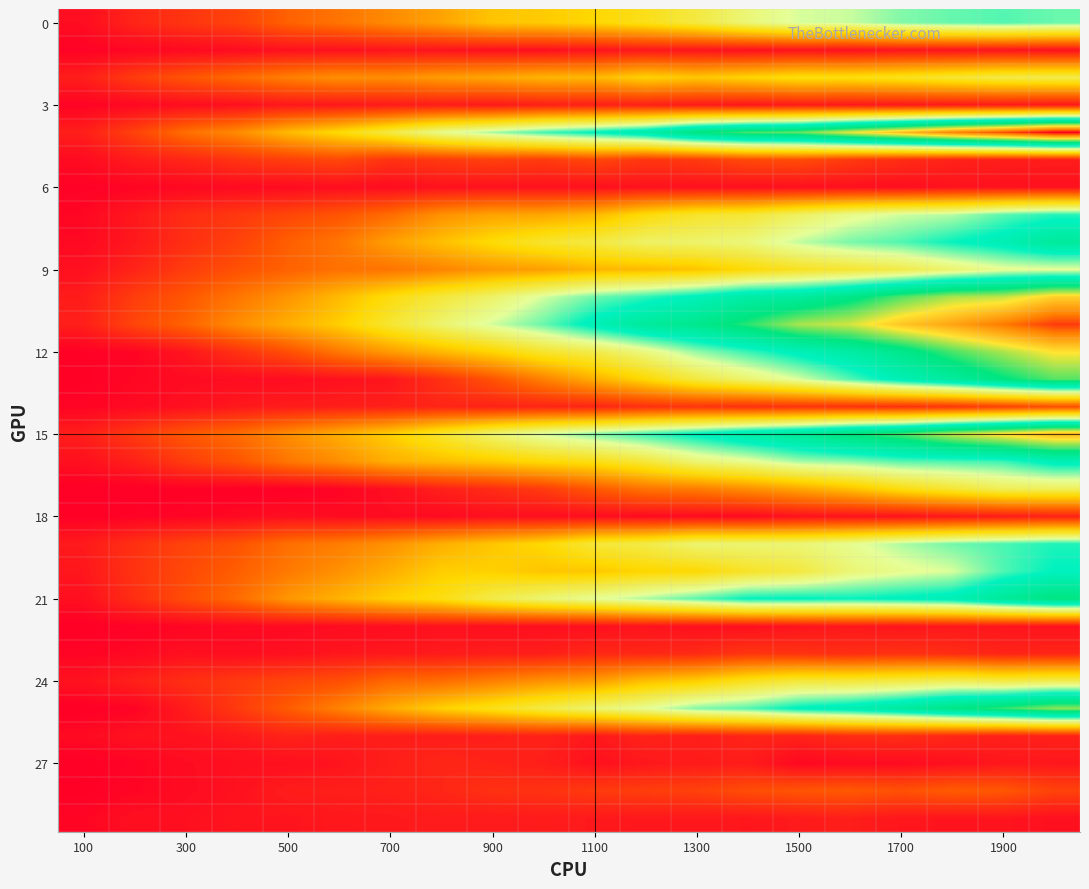

At which category is the sum across all series the highest?

19